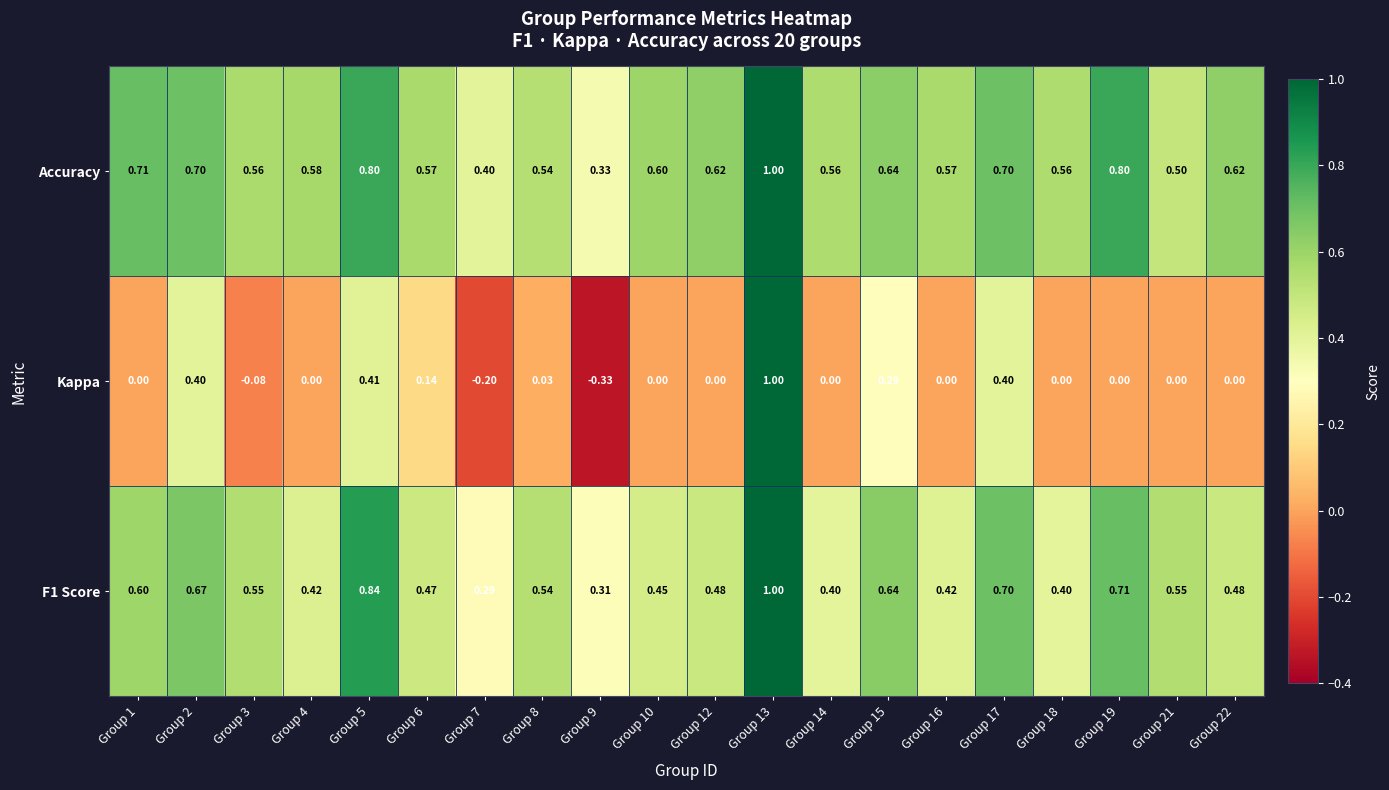

Which series has the widest spread of values?

Kappa